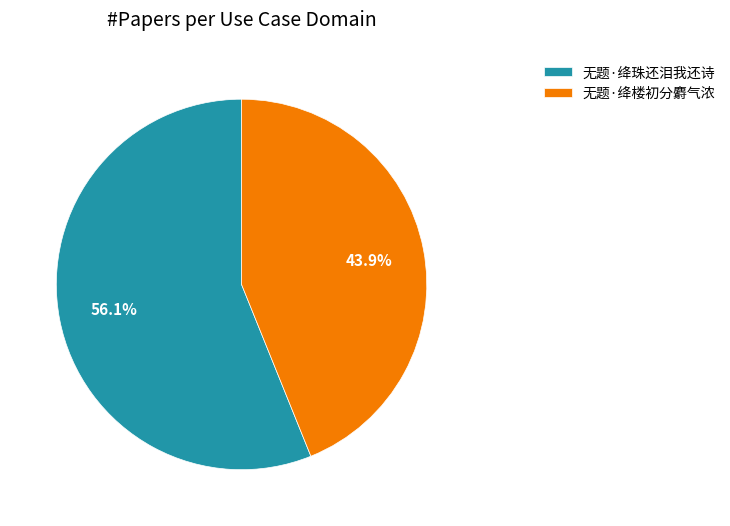

To the nearest percent, what percentage of the pie is 无题·绛珠还泪我还诗?

56%